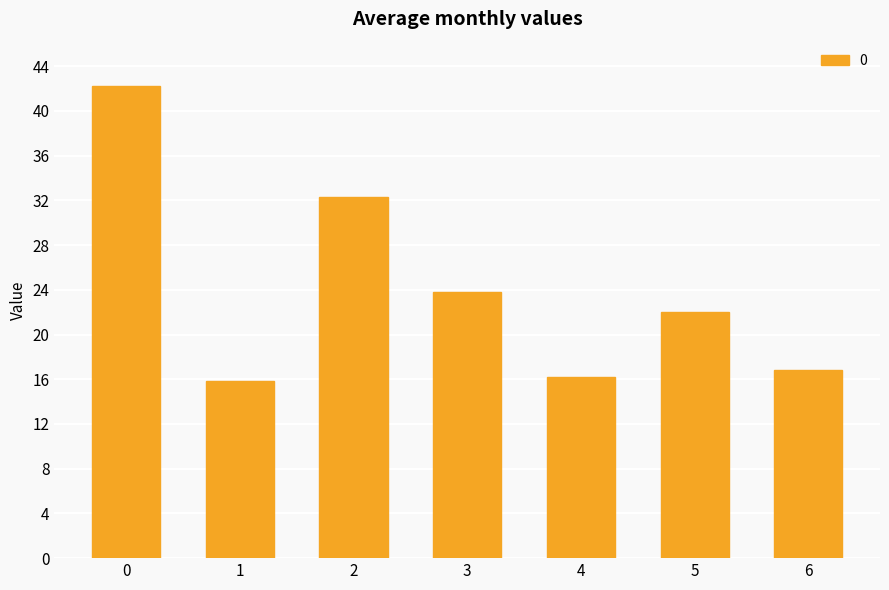

What is the value of the 6th bar from the left?

22.0